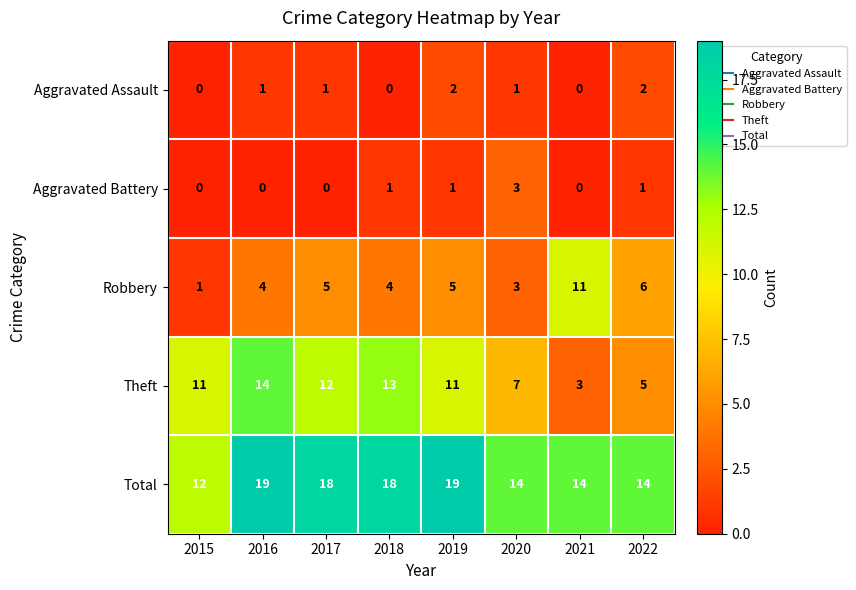

Which series changed the most between 2015 and 2017?

Total